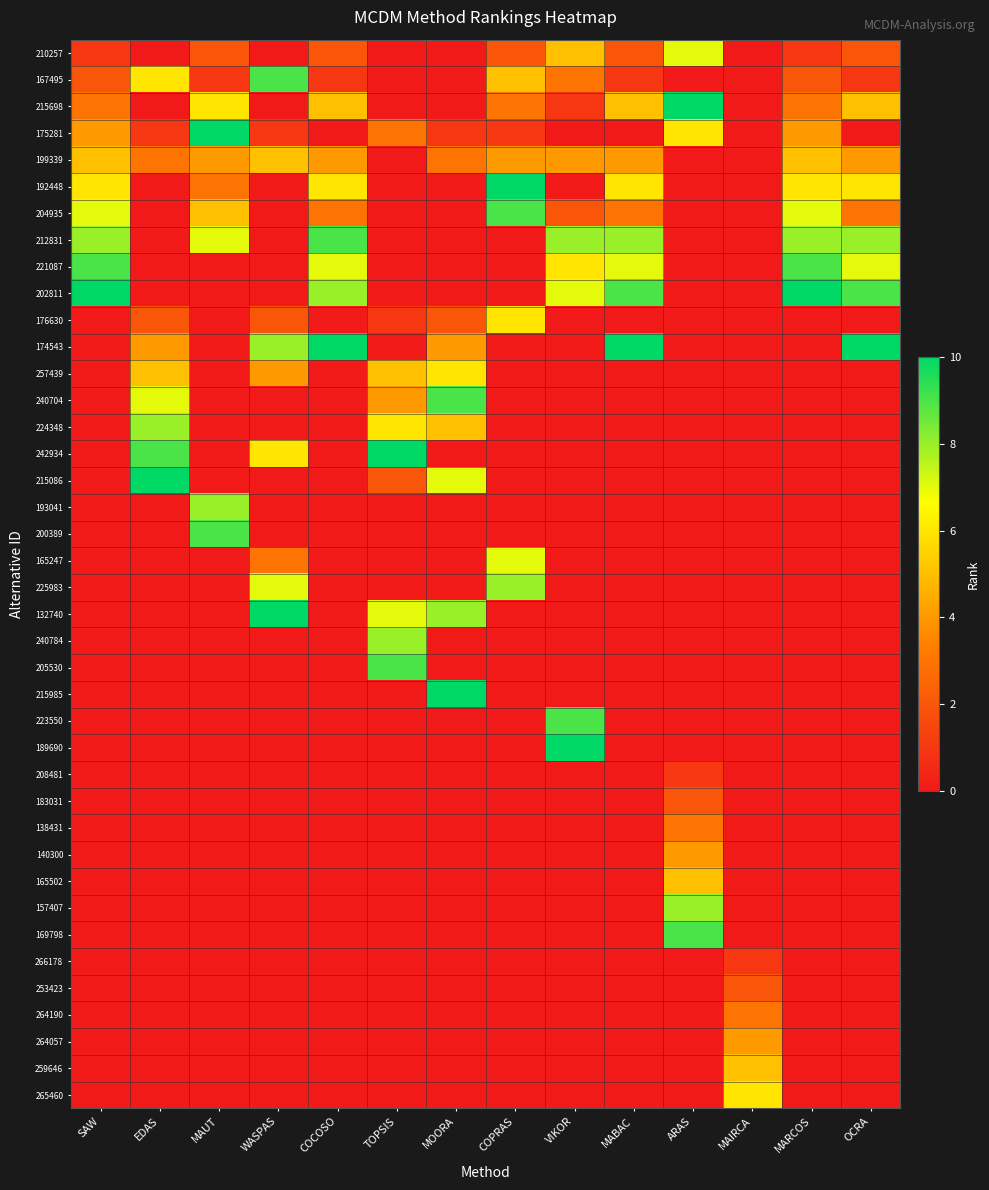

Reading left to right, what are all the values shown in this chart?

210257: SAW=1	EDAS=0	MAUT=2	WASPAS=0	COCOSO=2	TOPSIS=0	MOORA=0	COPRAS=2	VIKOR=5	MABAC=2	ARAS=7	MAIRCA=0	MARCOS=1	OCRA=2
167495: SAW=2	EDAS=6	MAUT=1	WASPAS=9	COCOSO=1	TOPSIS=0	MOORA=0	COPRAS=5	VIKOR=3	MABAC=1	ARAS=0	MAIRCA=0	MARCOS=2	OCRA=1
215698: SAW=3	EDAS=0	MAUT=6	WASPAS=0	COCOSO=5	TOPSIS=0	MOORA=0	COPRAS=3	VIKOR=1	MABAC=5	ARAS=10	MAIRCA=0	MARCOS=3	OCRA=5
175281: SAW=4	EDAS=1	MAUT=10	WASPAS=1	COCOSO=0	TOPSIS=3	MOORA=1	COPRAS=1	VIKOR=0	MABAC=0	ARAS=6	MAIRCA=0	MARCOS=4	OCRA=0
199339: SAW=5	EDAS=3	MAUT=4	WASPAS=5	COCOSO=4	TOPSIS=0	MOORA=3	COPRAS=4	VIKOR=4	MABAC=4	ARAS=0	MAIRCA=0	MARCOS=5	OCRA=4
192448: SAW=6	EDAS=0	MAUT=3	WASPAS=0	COCOSO=6	TOPSIS=0	MOORA=0	COPRAS=10	VIKOR=0	MABAC=6	ARAS=0	MAIRCA=0	MARCOS=6	OCRA=6
204935: SAW=7	EDAS=0	MAUT=5	WASPAS=0	COCOSO=3	TOPSIS=0	MOORA=0	COPRAS=9	VIKOR=2	MABAC=3	ARAS=0	MAIRCA=0	MARCOS=7	OCRA=3
212831: SAW=8	EDAS=0	MAUT=7	WASPAS=0	COCOSO=9	TOPSIS=0	MOORA=0	COPRAS=0	VIKOR=8	MABAC=8	ARAS=0	MAIRCA=0	MARCOS=8	OCRA=8
221087: SAW=9	EDAS=0	MAUT=0	WASPAS=0	COCOSO=7	TOPSIS=0	MOORA=0	COPRAS=0	VIKOR=6	MABAC=7	ARAS=0	MAIRCA=0	MARCOS=9	OCRA=7
202811: SAW=10	EDAS=0	MAUT=0	WASPAS=0	COCOSO=8	TOPSIS=0	MOORA=0	COPRAS=0	VIKOR=7	MABAC=9	ARAS=0	MAIRCA=0	MARCOS=10	OCRA=9
176630: SAW=0	EDAS=2	MAUT=0	WASPAS=2	COCOSO=0	TOPSIS=1	MOORA=2	COPRAS=6	VIKOR=0	MABAC=0	ARAS=0	MAIRCA=0	MARCOS=0	OCRA=0
174543: SAW=0	EDAS=4	MAUT=0	WASPAS=8	COCOSO=10	TOPSIS=0	MOORA=4	COPRAS=0	VIKOR=0	MABAC=10	ARAS=0	MAIRCA=0	MARCOS=0	OCRA=10
257439: SAW=0	EDAS=5	MAUT=0	WASPAS=4	COCOSO=0	TOPSIS=5	MOORA=6	COPRAS=0	VIKOR=0	MABAC=0	ARAS=0	MAIRCA=0	MARCOS=0	OCRA=0
240704: SAW=0	EDAS=7	MAUT=0	WASPAS=0	COCOSO=0	TOPSIS=4	MOORA=9	COPRAS=0	VIKOR=0	MABAC=0	ARAS=0	MAIRCA=0	MARCOS=0	OCRA=0
224348: SAW=0	EDAS=8	MAUT=0	WASPAS=0	COCOSO=0	TOPSIS=6	MOORA=5	COPRAS=0	VIKOR=0	MABAC=0	ARAS=0	MAIRCA=0	MARCOS=0	OCRA=0
242934: SAW=0	EDAS=9	MAUT=0	WASPAS=6	COCOSO=0	TOPSIS=10	MOORA=0	COPRAS=0	VIKOR=0	MABAC=0	ARAS=0	MAIRCA=0	MARCOS=0	OCRA=0
215086: SAW=0	EDAS=10	MAUT=0	WASPAS=0	COCOSO=0	TOPSIS=2	MOORA=7	COPRAS=0	VIKOR=0	MABAC=0	ARAS=0	MAIRCA=0	MARCOS=0	OCRA=0
193041: SAW=0	EDAS=0	MAUT=8	WASPAS=0	COCOSO=0	TOPSIS=0	MOORA=0	COPRAS=0	VIKOR=0	MABAC=0	ARAS=0	MAIRCA=0	MARCOS=0	OCRA=0
200389: SAW=0	EDAS=0	MAUT=9	WASPAS=0	COCOSO=0	TOPSIS=0	MOORA=0	COPRAS=0	VIKOR=0	MABAC=0	ARAS=0	MAIRCA=0	MARCOS=0	OCRA=0
165247: SAW=0	EDAS=0	MAUT=0	WASPAS=3	COCOSO=0	TOPSIS=0	MOORA=0	COPRAS=7	VIKOR=0	MABAC=0	ARAS=0	MAIRCA=0	MARCOS=0	OCRA=0
225983: SAW=0	EDAS=0	MAUT=0	WASPAS=7	COCOSO=0	TOPSIS=0	MOORA=0	COPRAS=8	VIKOR=0	MABAC=0	ARAS=0	MAIRCA=0	MARCOS=0	OCRA=0
132740: SAW=0	EDAS=0	MAUT=0	WASPAS=10	COCOSO=0	TOPSIS=7	MOORA=8	COPRAS=0	VIKOR=0	MABAC=0	ARAS=0	MAIRCA=0	MARCOS=0	OCRA=0
240784: SAW=0	EDAS=0	MAUT=0	WASPAS=0	COCOSO=0	TOPSIS=8	MOORA=0	COPRAS=0	VIKOR=0	MABAC=0	ARAS=0	MAIRCA=0	MARCOS=0	OCRA=0
205530: SAW=0	EDAS=0	MAUT=0	WASPAS=0	COCOSO=0	TOPSIS=9	MOORA=0	COPRAS=0	VIKOR=0	MABAC=0	ARAS=0	MAIRCA=0	MARCOS=0	OCRA=0
215985: SAW=0	EDAS=0	MAUT=0	WASPAS=0	COCOSO=0	TOPSIS=0	MOORA=10	COPRAS=0	VIKOR=0	MABAC=0	ARAS=0	MAIRCA=0	MARCOS=0	OCRA=0
223550: SAW=0	EDAS=0	MAUT=0	WASPAS=0	COCOSO=0	TOPSIS=0	MOORA=0	COPRAS=0	VIKOR=9	MABAC=0	ARAS=0	MAIRCA=0	MARCOS=0	OCRA=0
189690: SAW=0	EDAS=0	MAUT=0	WASPAS=0	COCOSO=0	TOPSIS=0	MOORA=0	COPRAS=0	VIKOR=10	MABAC=0	ARAS=0	MAIRCA=0	MARCOS=0	OCRA=0
208481: SAW=0	EDAS=0	MAUT=0	WASPAS=0	COCOSO=0	TOPSIS=0	MOORA=0	COPRAS=0	VIKOR=0	MABAC=0	ARAS=1	MAIRCA=0	MARCOS=0	OCRA=0
183031: SAW=0	EDAS=0	MAUT=0	WASPAS=0	COCOSO=0	TOPSIS=0	MOORA=0	COPRAS=0	VIKOR=0	MABAC=0	ARAS=2	MAIRCA=0	MARCOS=0	OCRA=0
138431: SAW=0	EDAS=0	MAUT=0	WASPAS=0	COCOSO=0	TOPSIS=0	MOORA=0	COPRAS=0	VIKOR=0	MABAC=0	ARAS=3	MAIRCA=0	MARCOS=0	OCRA=0
140300: SAW=0	EDAS=0	MAUT=0	WASPAS=0	COCOSO=0	TOPSIS=0	MOORA=0	COPRAS=0	VIKOR=0	MABAC=0	ARAS=4	MAIRCA=0	MARCOS=0	OCRA=0
165502: SAW=0	EDAS=0	MAUT=0	WASPAS=0	COCOSO=0	TOPSIS=0	MOORA=0	COPRAS=0	VIKOR=0	MABAC=0	ARAS=5	MAIRCA=0	MARCOS=0	OCRA=0
157407: SAW=0	EDAS=0	MAUT=0	WASPAS=0	COCOSO=0	TOPSIS=0	MOORA=0	COPRAS=0	VIKOR=0	MABAC=0	ARAS=8	MAIRCA=0	MARCOS=0	OCRA=0
169798: SAW=0	EDAS=0	MAUT=0	WASPAS=0	COCOSO=0	TOPSIS=0	MOORA=0	COPRAS=0	VIKOR=0	MABAC=0	ARAS=9	MAIRCA=0	MARCOS=0	OCRA=0
266178: SAW=0	EDAS=0	MAUT=0	WASPAS=0	COCOSO=0	TOPSIS=0	MOORA=0	COPRAS=0	VIKOR=0	MABAC=0	ARAS=0	MAIRCA=1	MARCOS=0	OCRA=0
253423: SAW=0	EDAS=0	MAUT=0	WASPAS=0	COCOSO=0	TOPSIS=0	MOORA=0	COPRAS=0	VIKOR=0	MABAC=0	ARAS=0	MAIRCA=2	MARCOS=0	OCRA=0
264190: SAW=0	EDAS=0	MAUT=0	WASPAS=0	COCOSO=0	TOPSIS=0	MOORA=0	COPRAS=0	VIKOR=0	MABAC=0	ARAS=0	MAIRCA=3	MARCOS=0	OCRA=0
264057: SAW=0	EDAS=0	MAUT=0	WASPAS=0	COCOSO=0	TOPSIS=0	MOORA=0	COPRAS=0	VIKOR=0	MABAC=0	ARAS=0	MAIRCA=4	MARCOS=0	OCRA=0
259646: SAW=0	EDAS=0	MAUT=0	WASPAS=0	COCOSO=0	TOPSIS=0	MOORA=0	COPRAS=0	VIKOR=0	MABAC=0	ARAS=0	MAIRCA=5	MARCOS=0	OCRA=0
265460: SAW=0	EDAS=0	MAUT=0	WASPAS=0	COCOSO=0	TOPSIS=0	MOORA=0	COPRAS=0	VIKOR=0	MABAC=0	ARAS=0	MAIRCA=6	MARCOS=0	OCRA=0